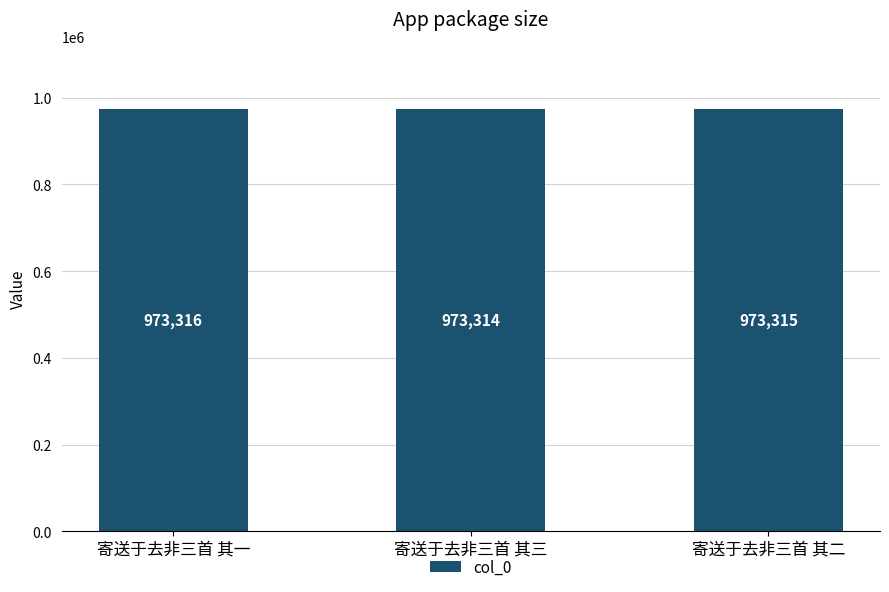

Reading left to right, list all the values displayed in this chart.

寄送于去非三首 其一=973316	寄送于去非三首 其三=973314	寄送于去非三首 其二=973315